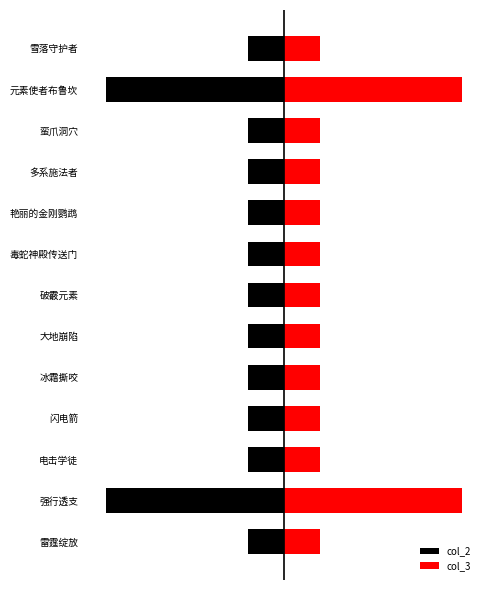

Which series has the largest range (max minus min)?

col_2